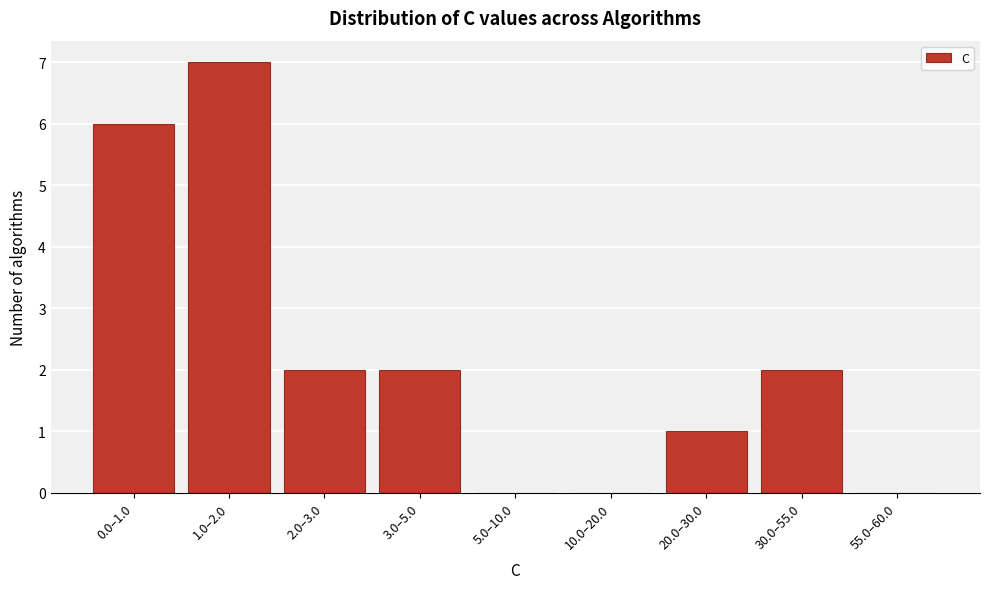

Reading left to right, list all the values displayed in this chart.

0.0–1.0=6	1.0–2.0=7	2.0–3.0=2	3.0–5.0=2	5.0–10.0=0	10.0–20.0=0	20.0–30.0=1	30.0–55.0=2	55.0–60.0=0